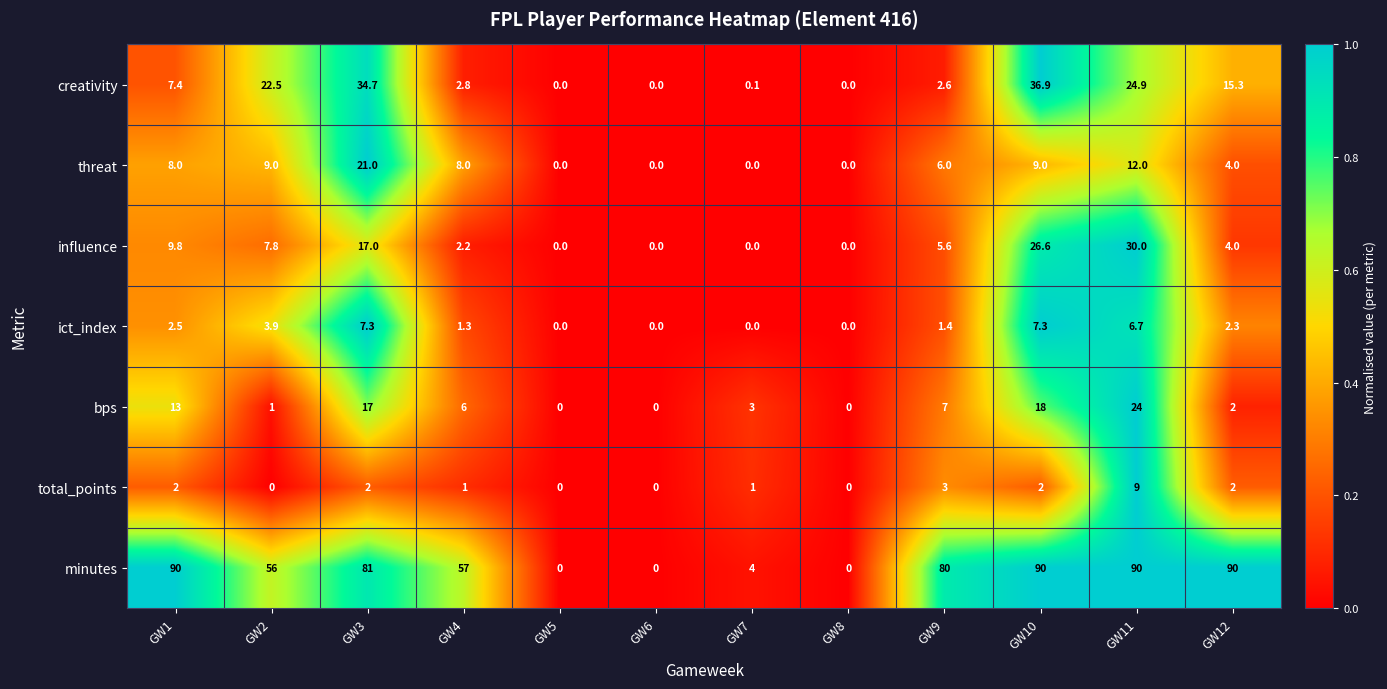

What is the sum of all threat values?

77.0